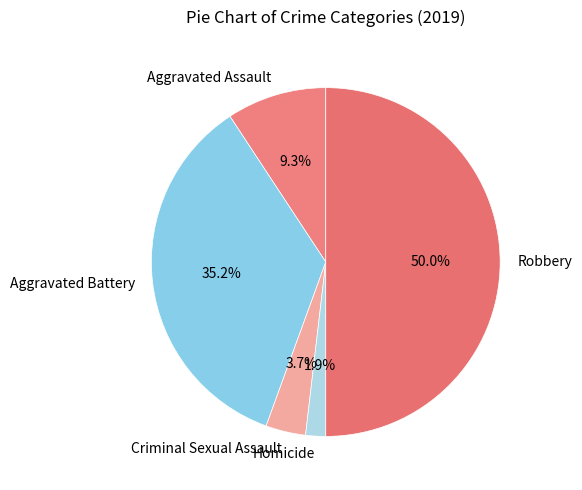

To the nearest percent, what is the difference between the largest and smallest slice percentages?

48%